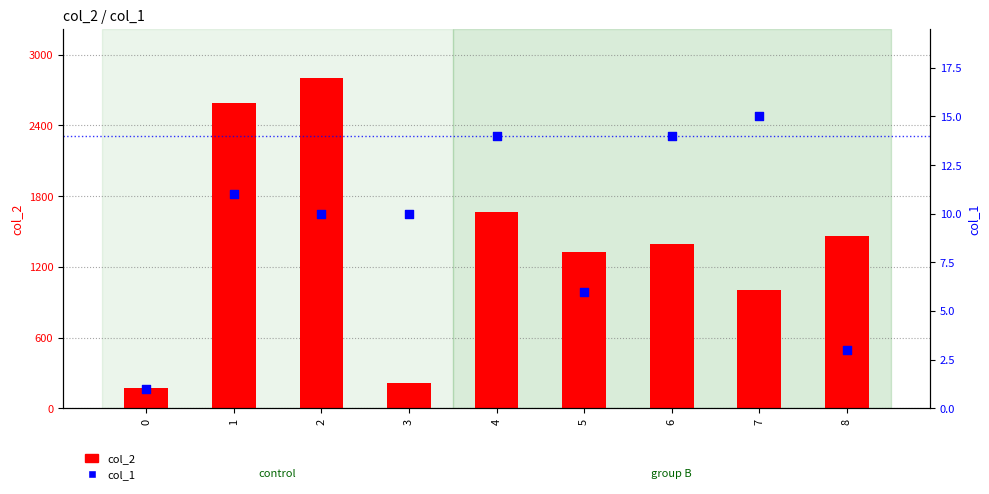

What is the total value across all series at 5?

1330